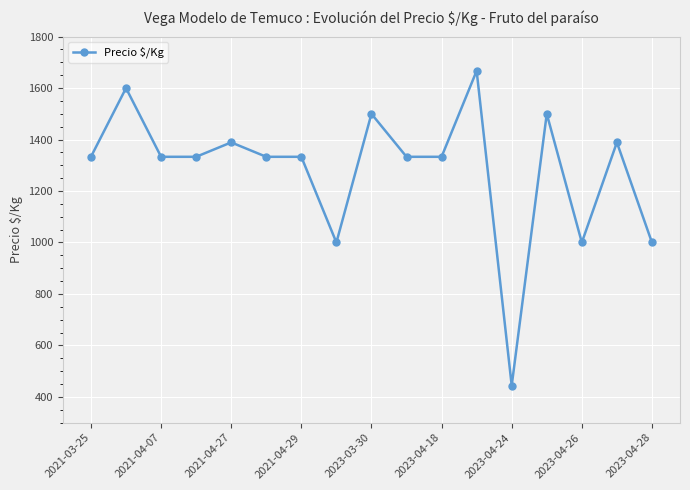

What is the maximum value shown in the chart?

1667